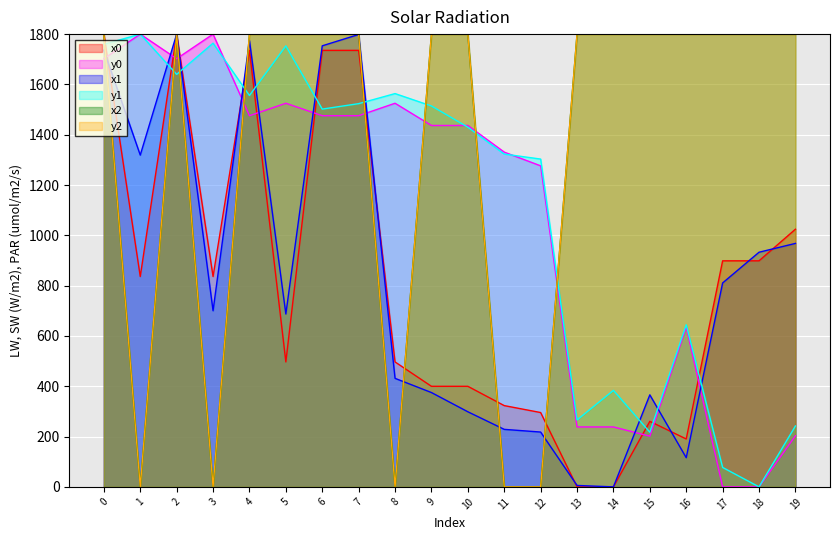

Does the chart display data point markers on the line(s)?

No